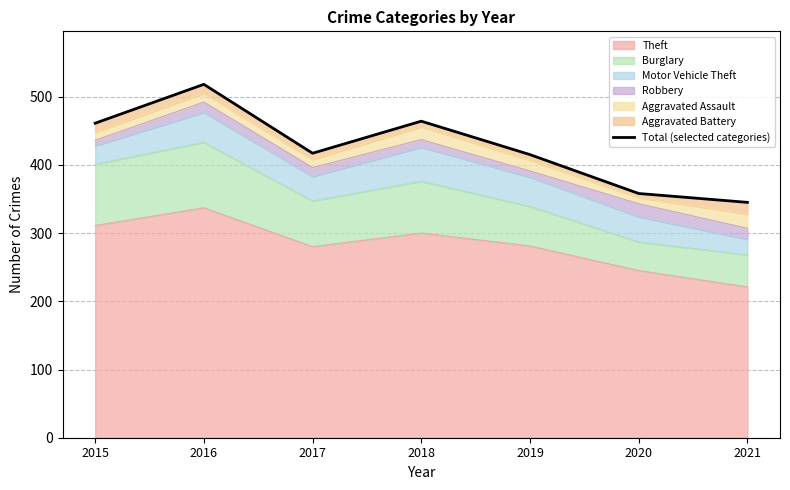

At which label does the data first exceed 417?

2015